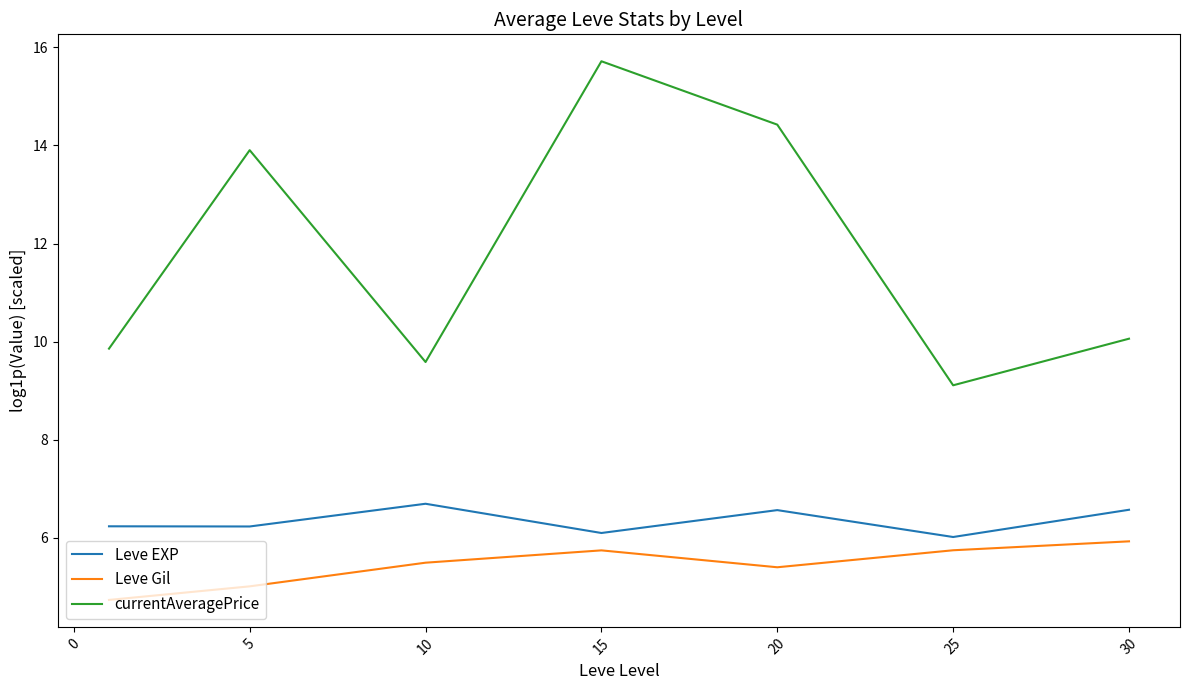

What is the greatest value displayed?

15.7